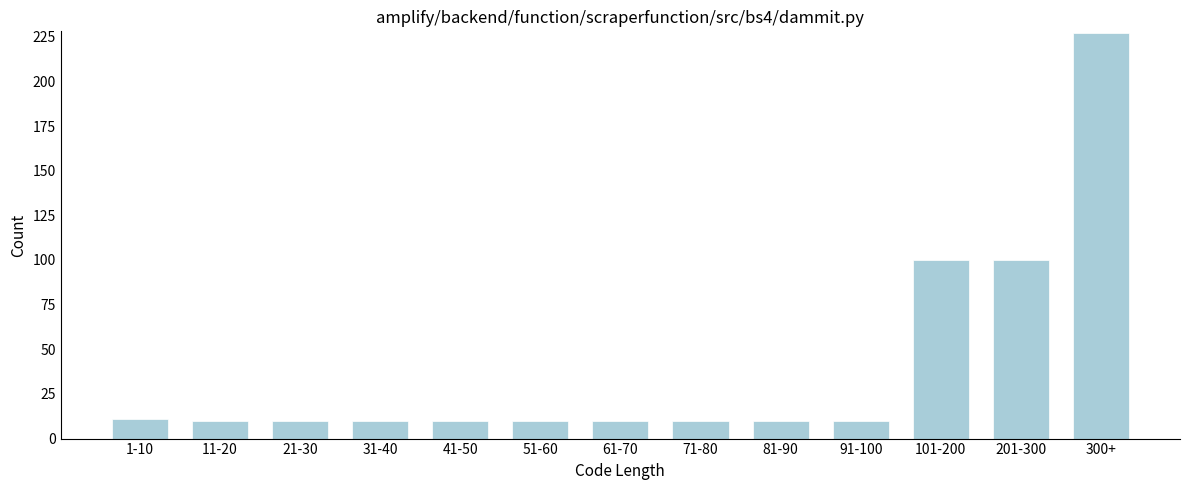

Reading left to right, extract all data points from this chart.

11	10	10	10	10	10	10	10	10	10	100	100	227